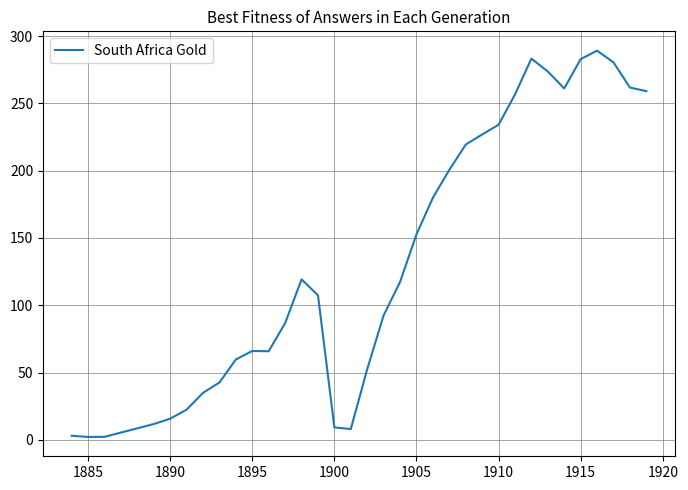

What is the maximum value shown in the chart?

289.2